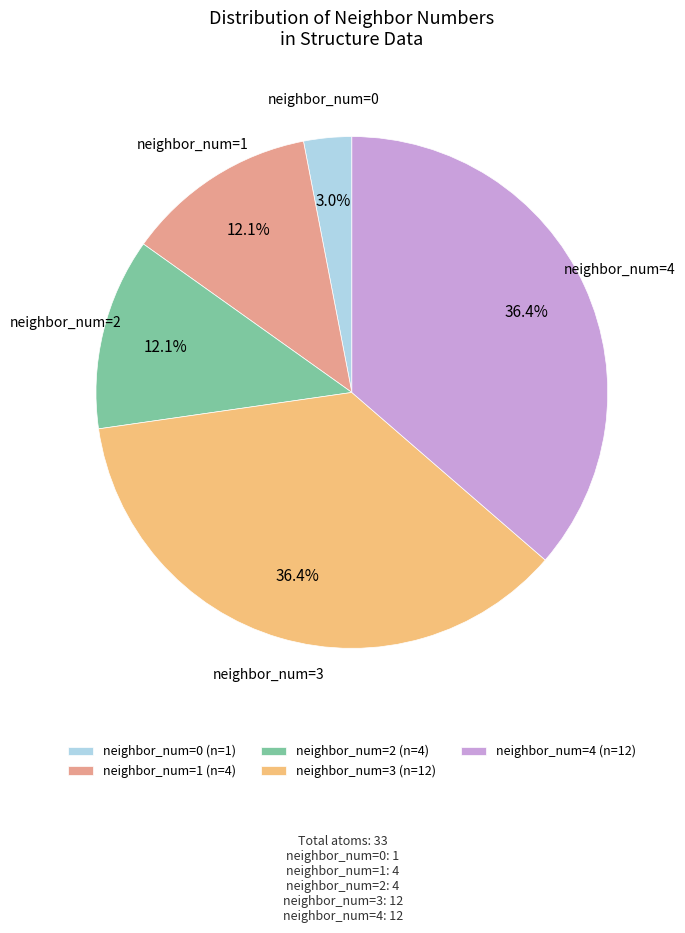

What percentage do neighbor_num=4 (n=12) and neighbor_num=2 (n=4) together represent?

48.5%